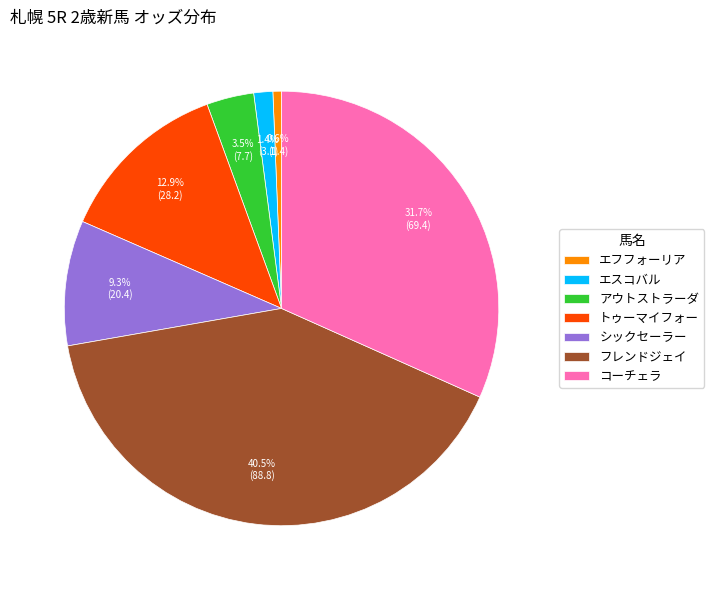

Does any single category account for the majority?

No